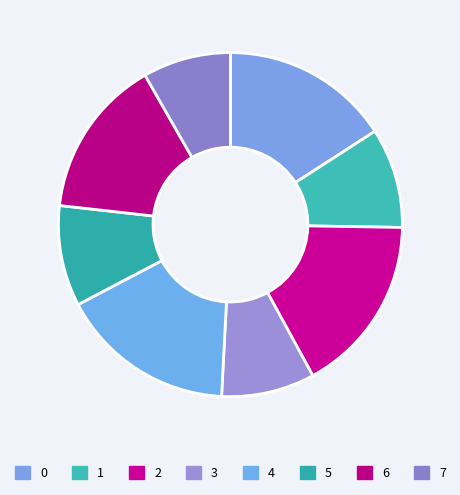

How many segments does this pie chart have?

8